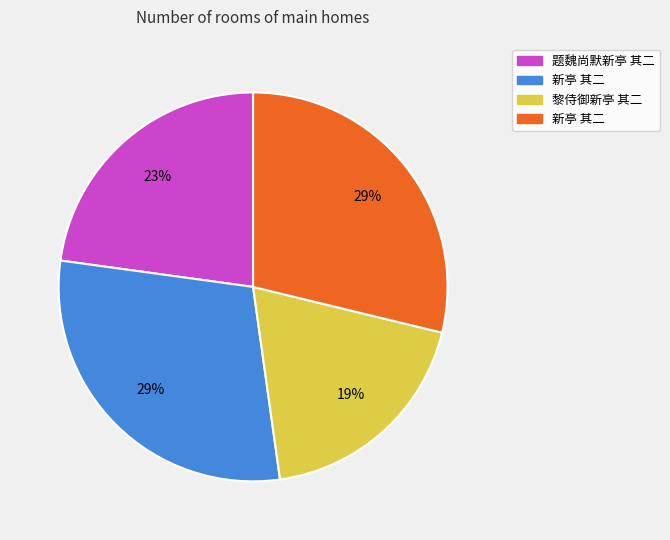

Is there any slice that represents more than half of the pie?

No